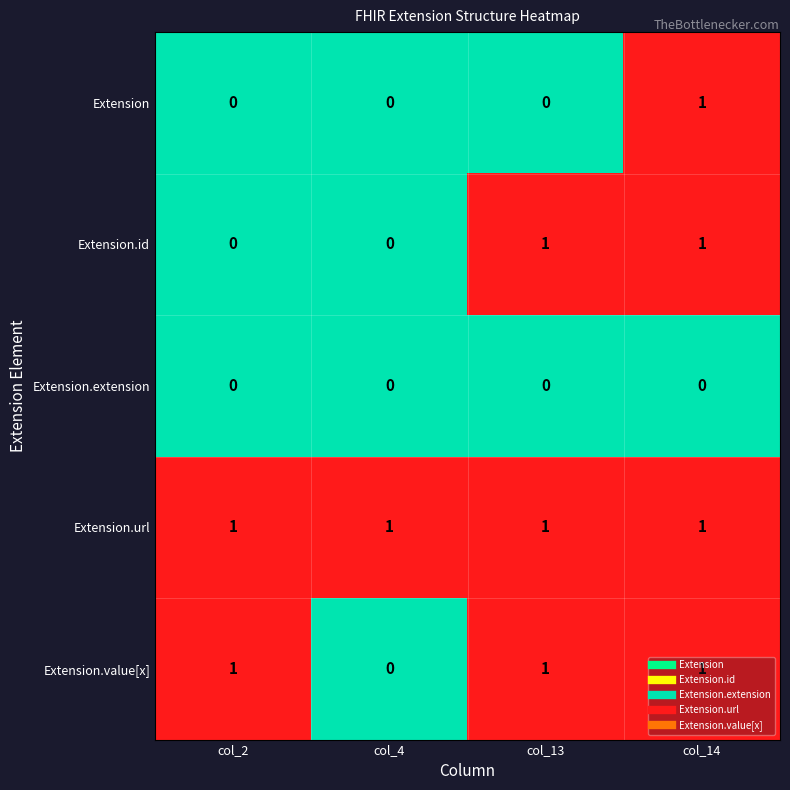

Rank the series by their average value, from lowest to highest.

Extension.extension, Extension, Extension.id, Extension.value[x], Extension.url